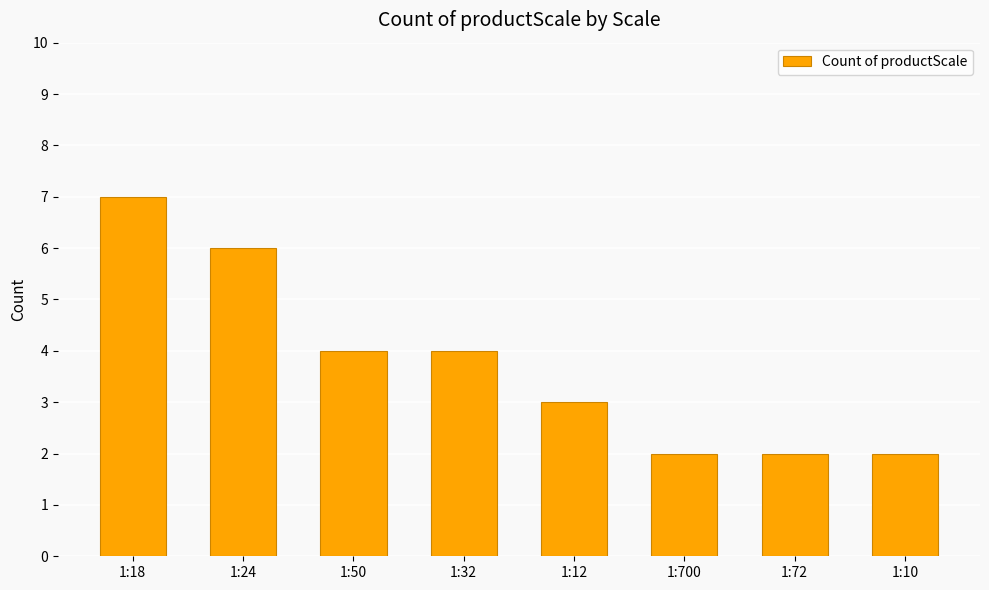

How many values are between 2 and 6?

7